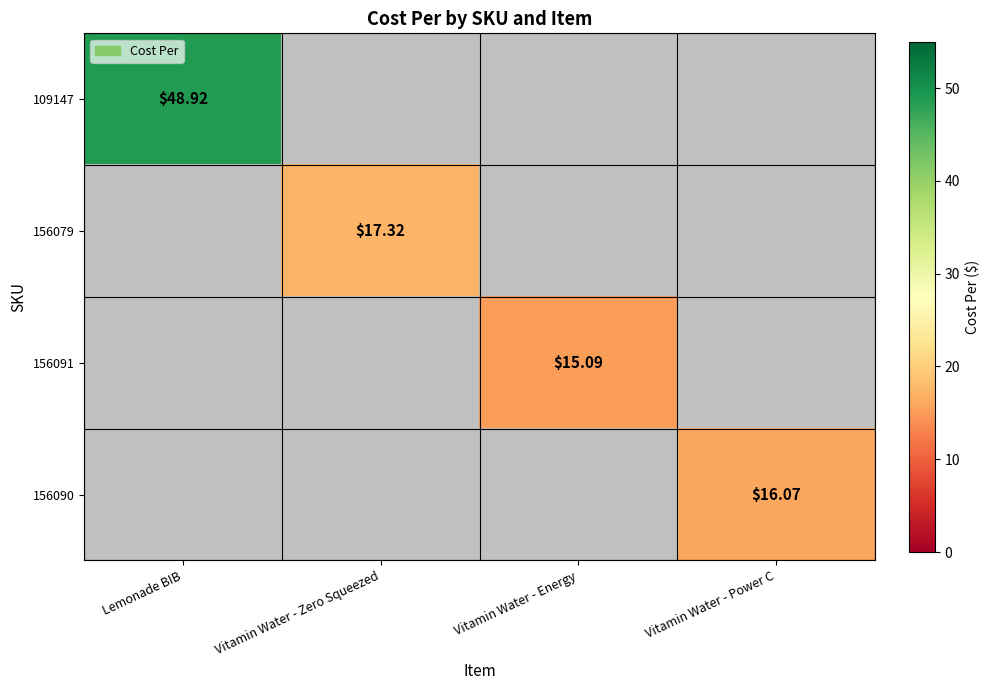

Count the number of categories in the chart.

4